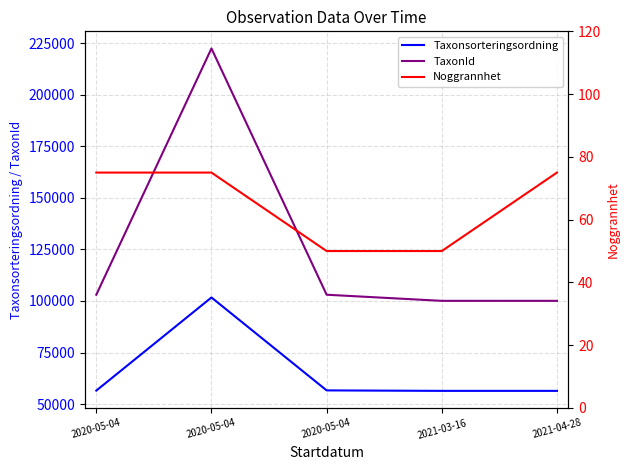

Is it true that Noggrannhet equals 42 at 2020-05-04?

False